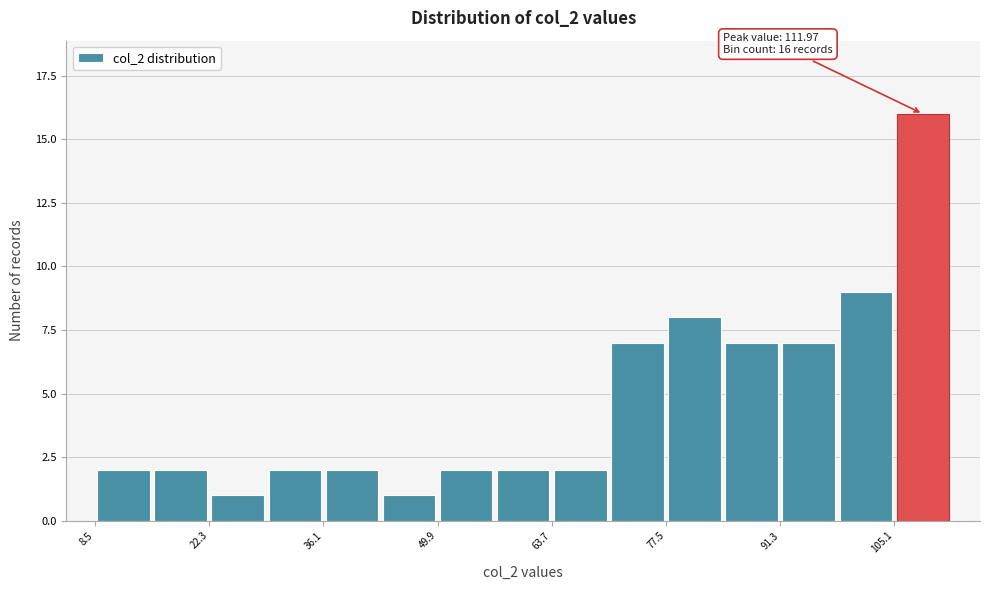

Read against the x-axis, roughly where is the centre of the tallest bar?

108